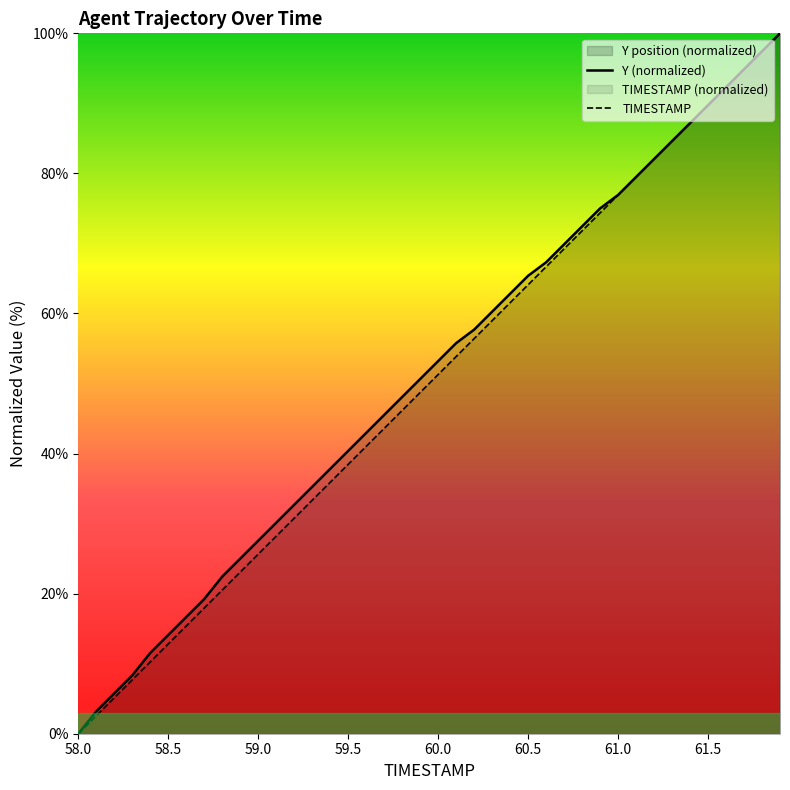

Which series ends up on top after the final intersection of TIMESTAMP and Y (normalized)?

TIMESTAMP